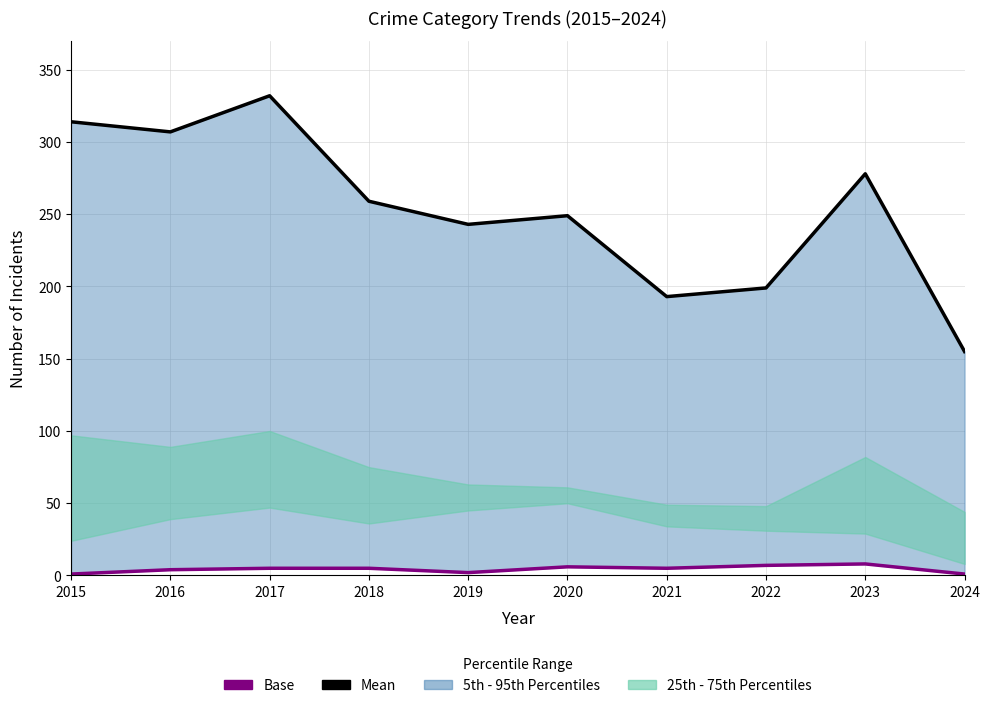

Which series has the widest spread of values?

Mean